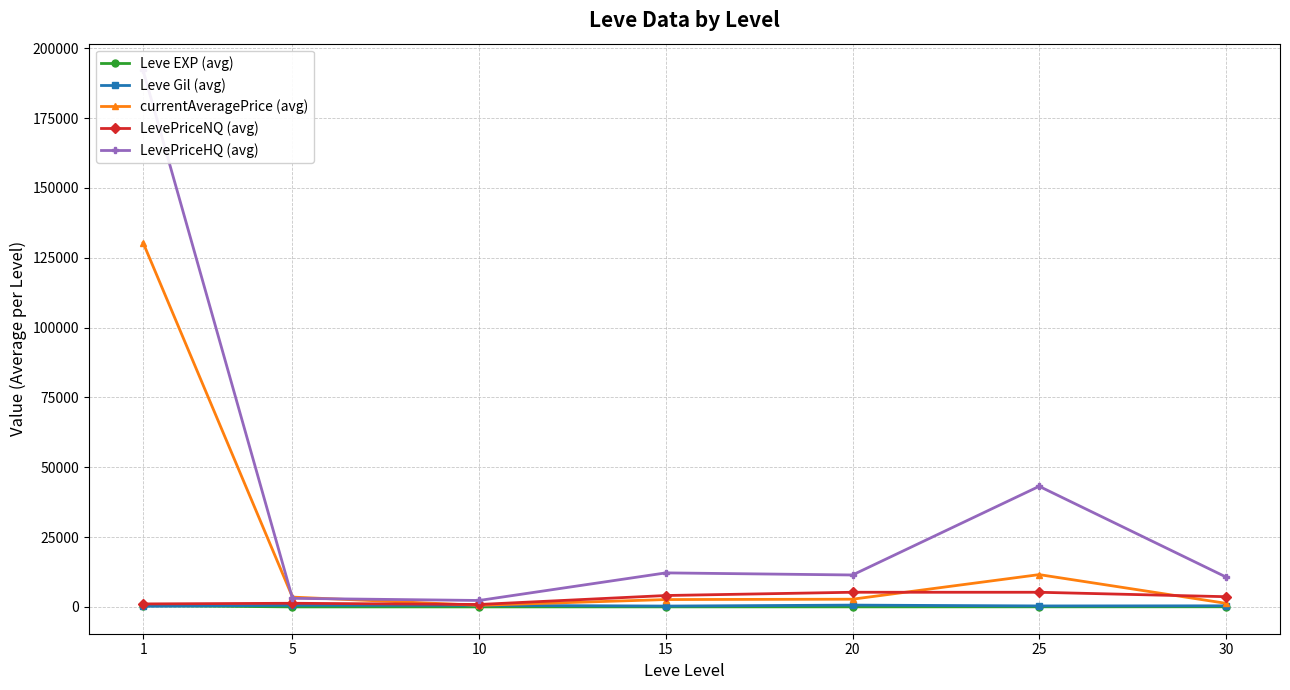

True or false: LevePriceNQ (avg) and LevePriceHQ (avg) intersect in this chart.

False